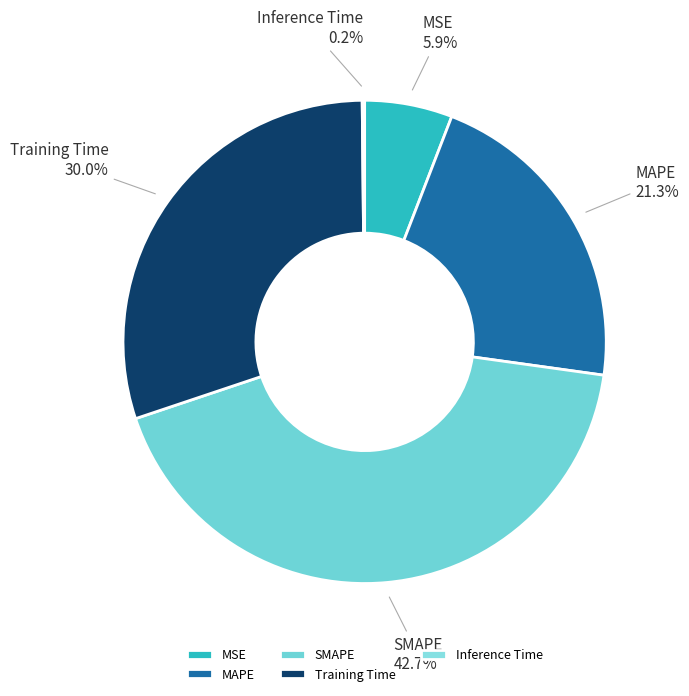

Does any single category account for the majority?

No